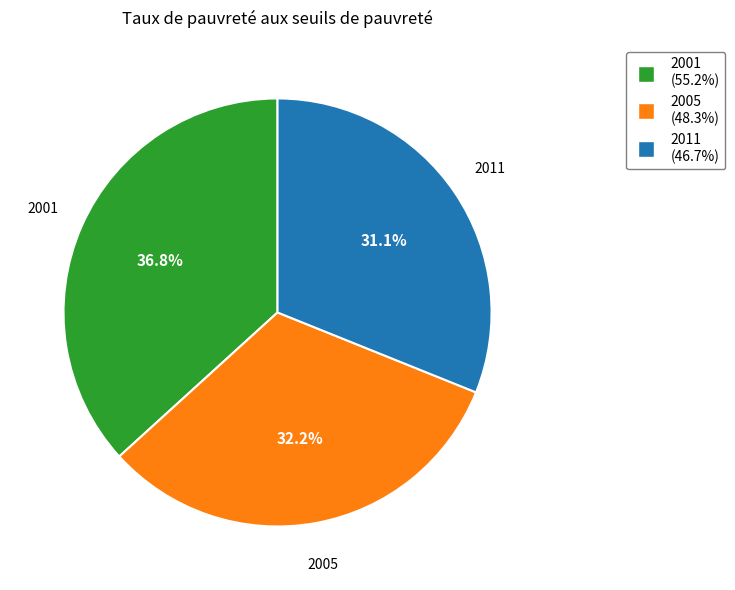

The 2011 slice represents 31% of the pie. True or false?

True